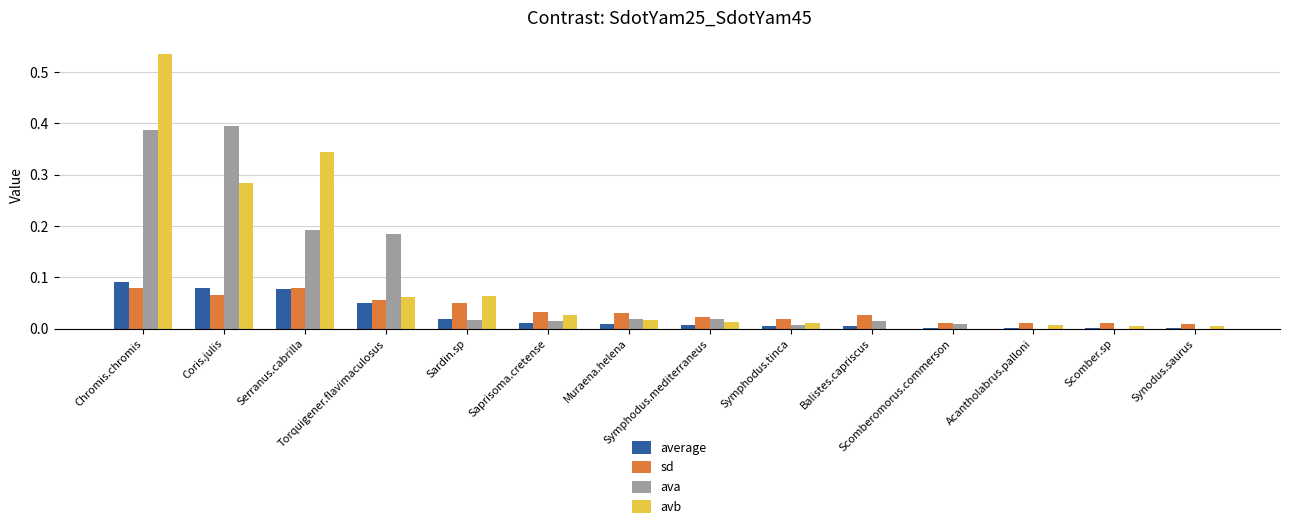

Is it true that avb equals 0.0 at Saprisoma.cretense?

True